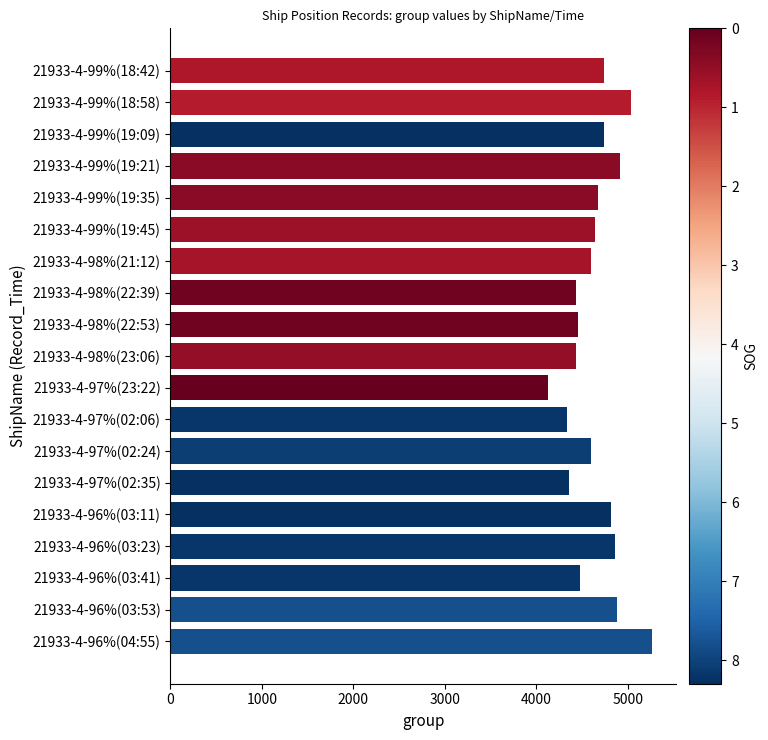

What is the smallest value displayed?

4132